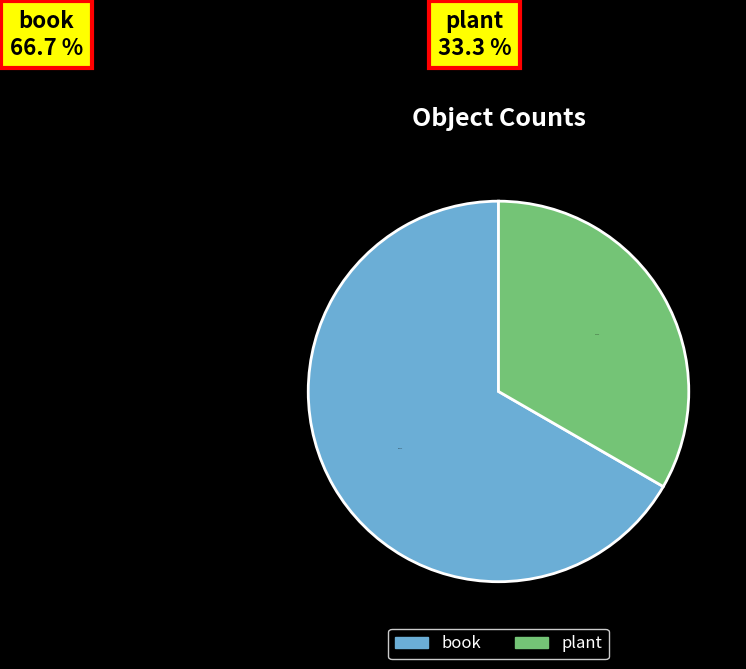

What percentage is the book slice, to the nearest percent?

67%